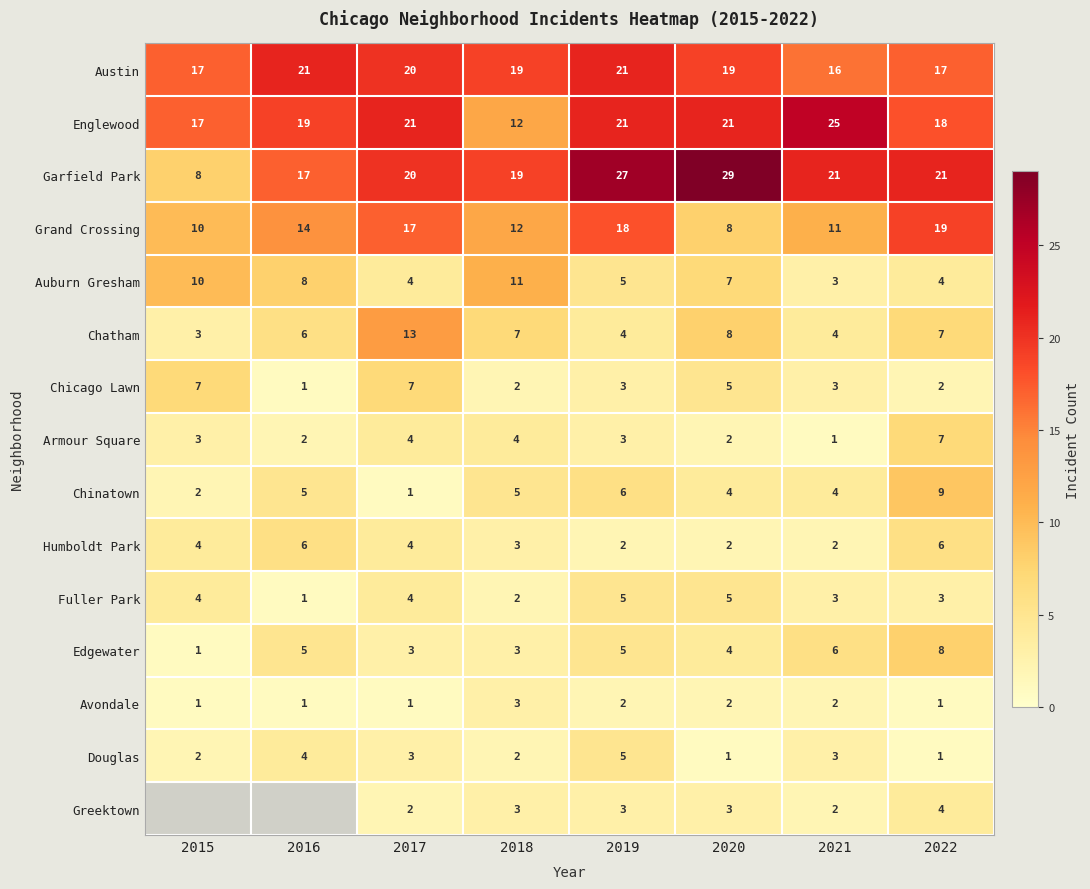

What is the difference between the highest and lowest values at 2019?

25